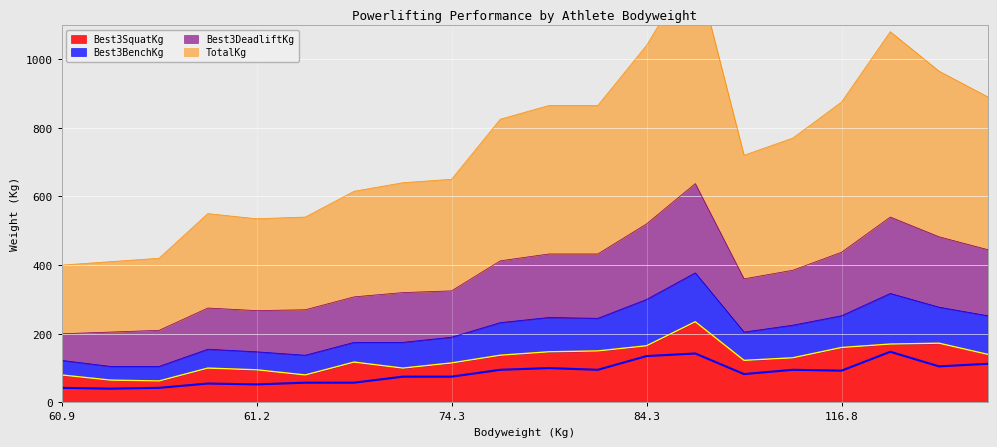

Which series has the largest total across all categories?

TotalKg